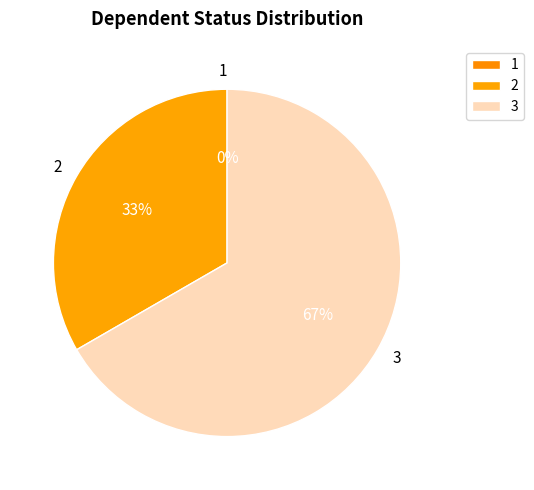

Which slice represents more than half of the pie?

3